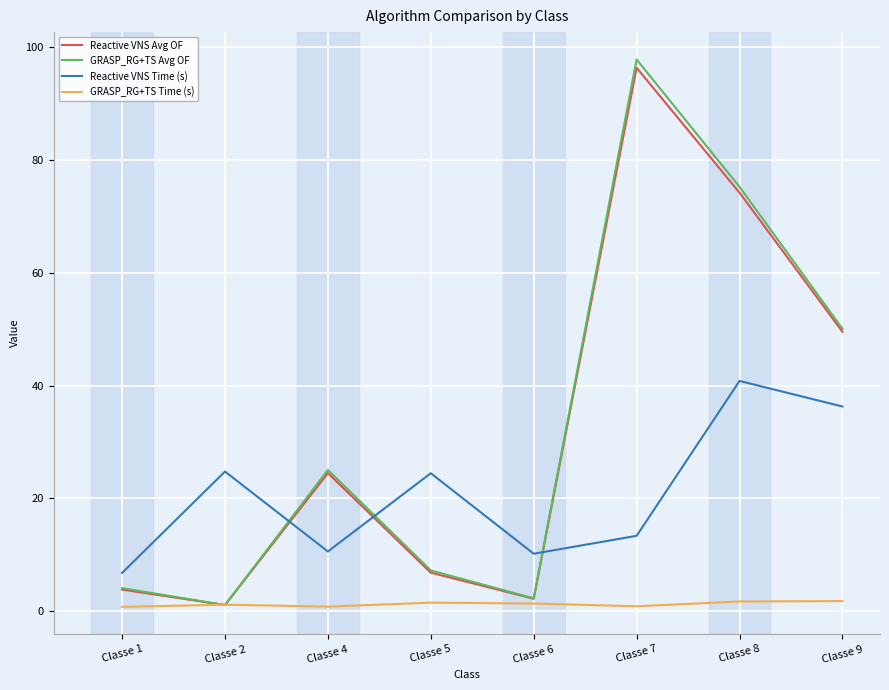

What value does the GRASP_RG+TS Time (s) series have at Classe 4?

0.8